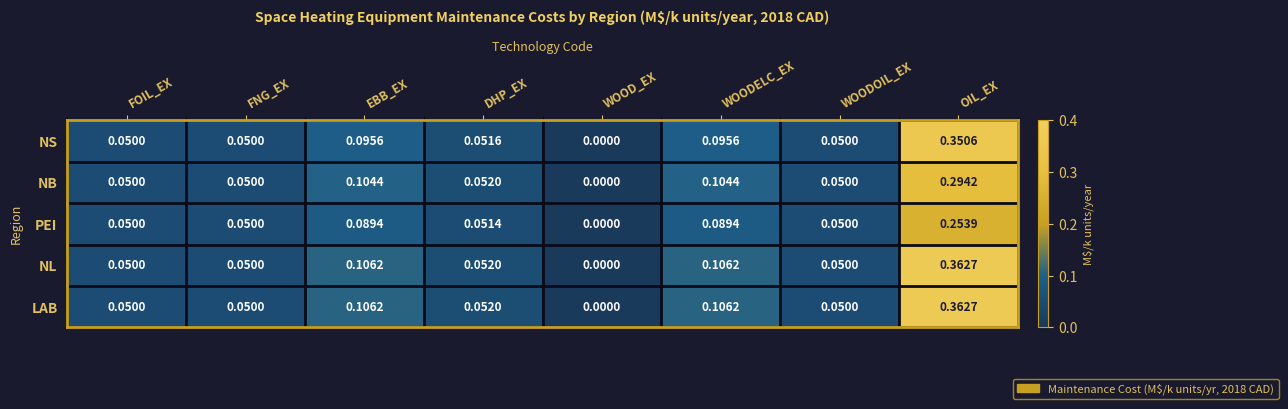

At which category is the sum across all series the highest?

OIL_EX